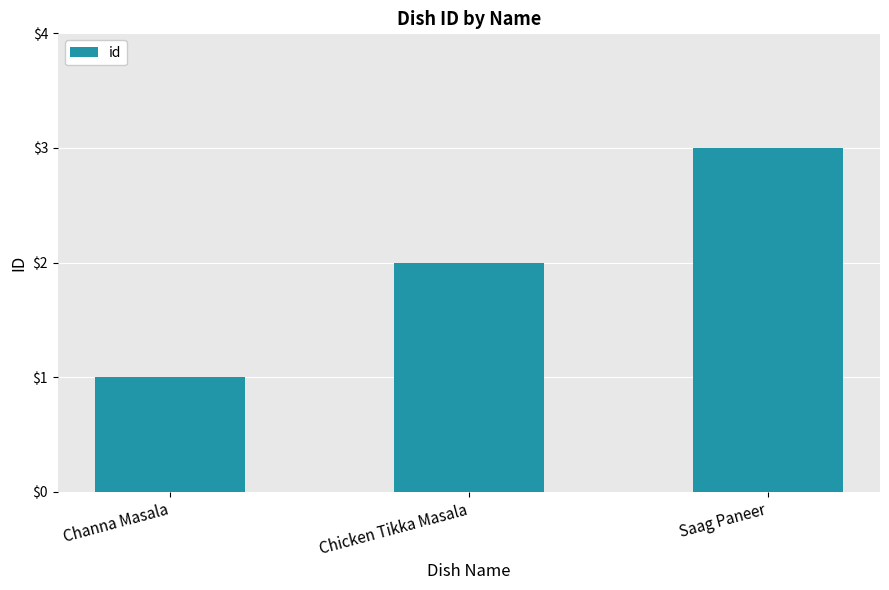

Are the bars horizontal?

No